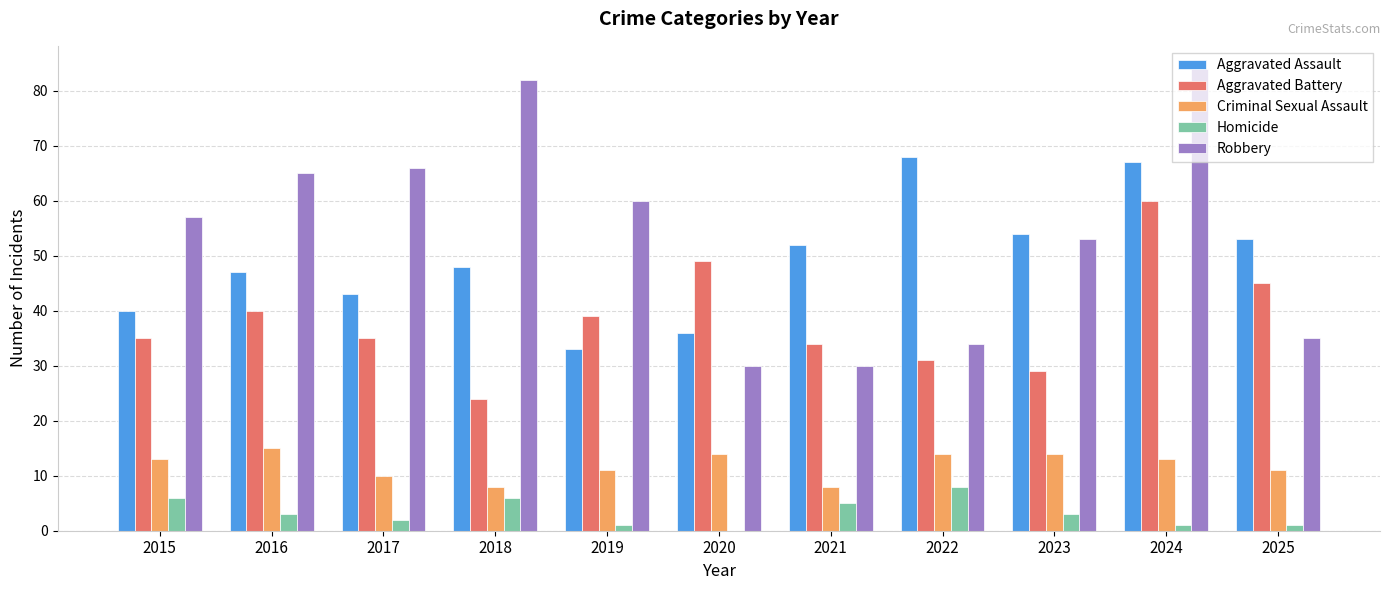

What is the maximum value for Robbery?

84